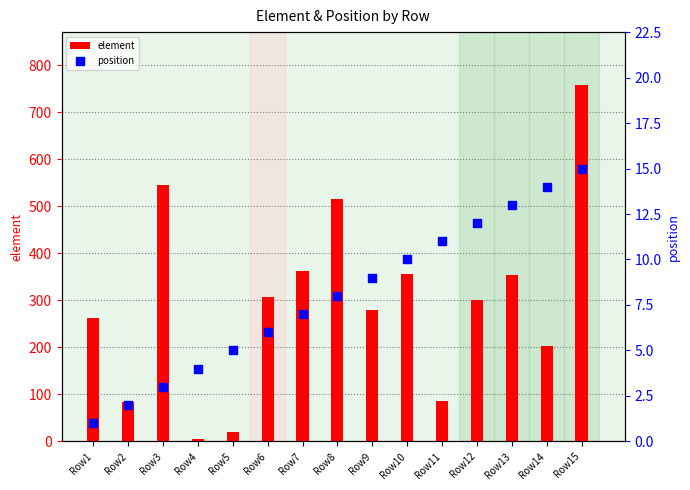

Is the value of position at Row3 greater than the value of element at Row2?

No